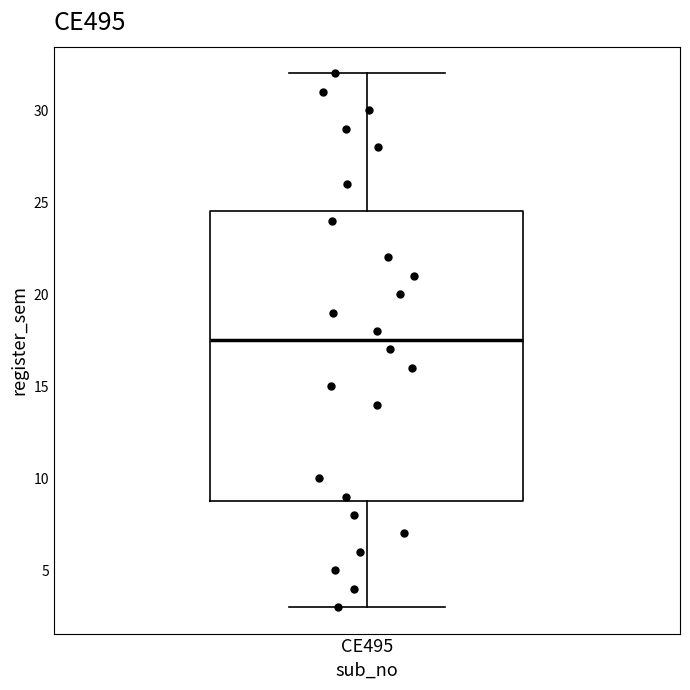

Transcribe this box plot: give where the median line is, the range the box spans, and where the two whiskers end, as read against the y-axis. The values are not printed on the chart, so give them approximately, as read against the axis.

median 17.5, box 9.0 to 24.5, whiskers 3.0 to 32.0